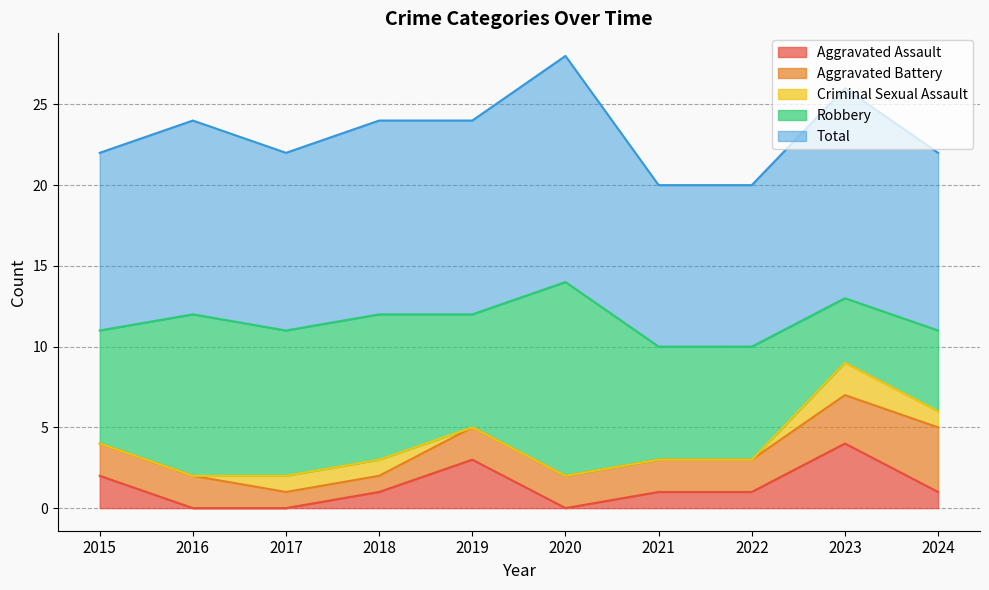

What is the sum of all Aggravated Battery values?

21